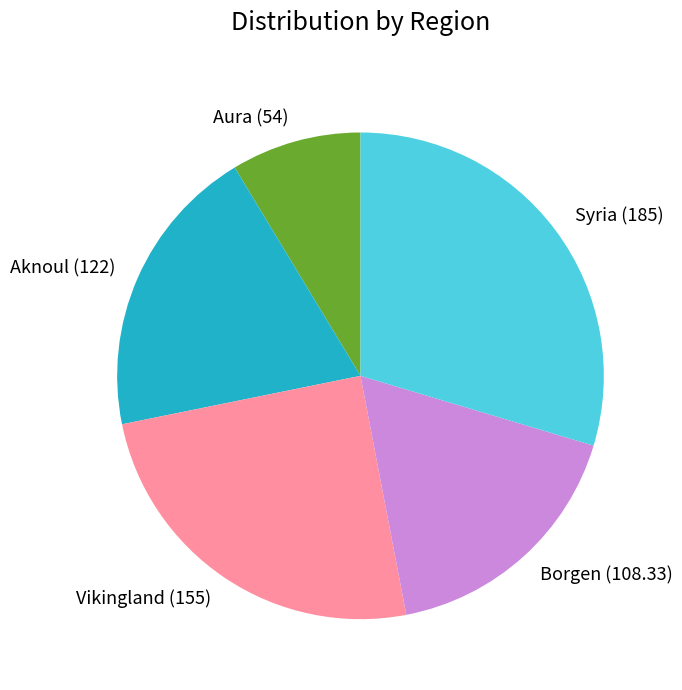

Which has a higher value, Borgen or Syria?

Syria